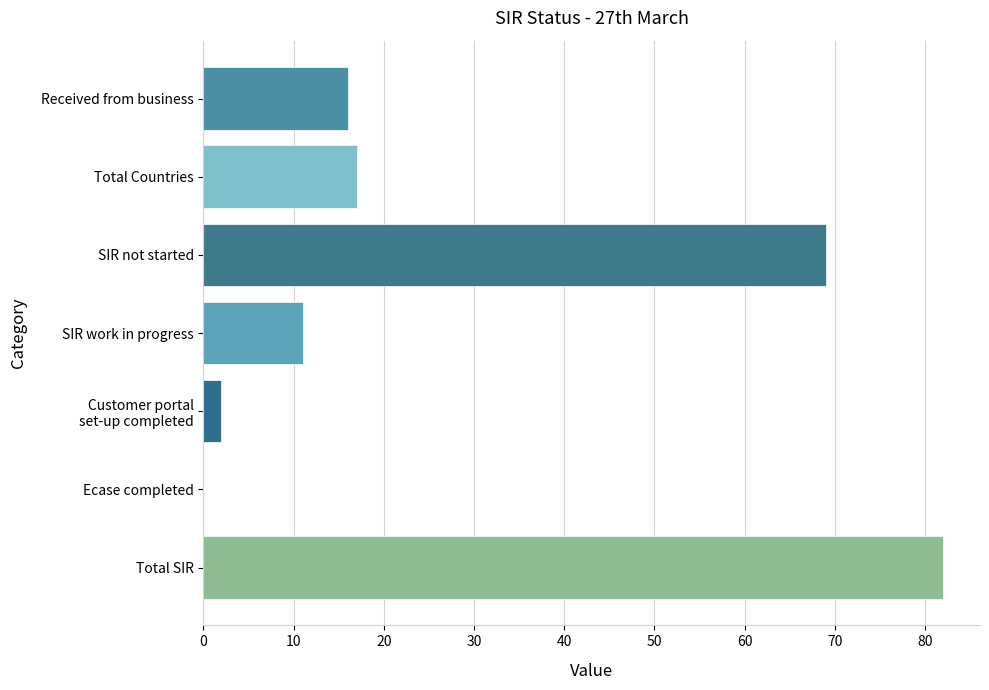

What is the greatest value displayed?

82